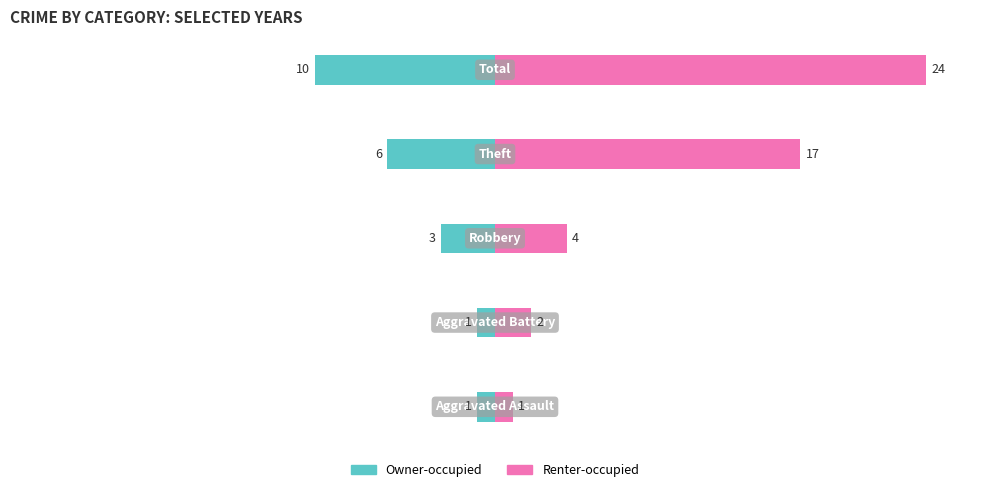

Which series has the widest spread of values?

Renter-occupied